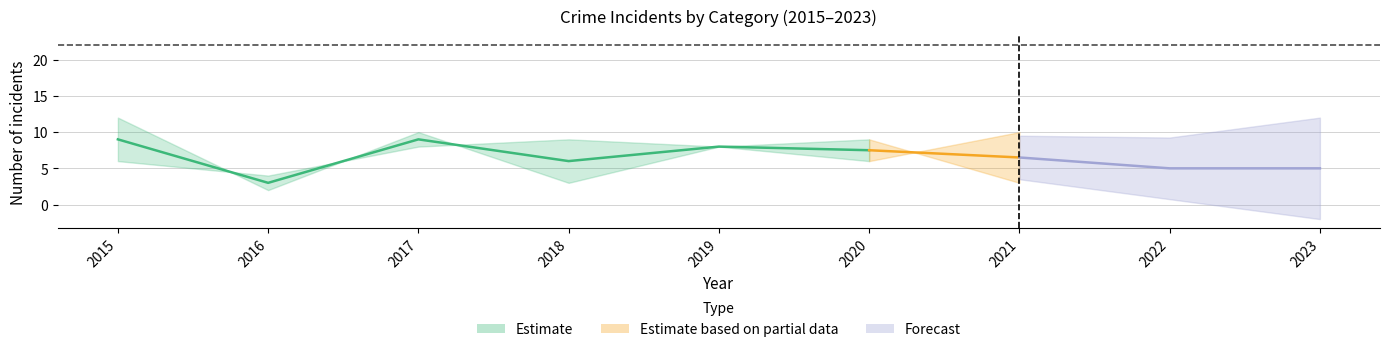

How many lines are shown in the chart?

5